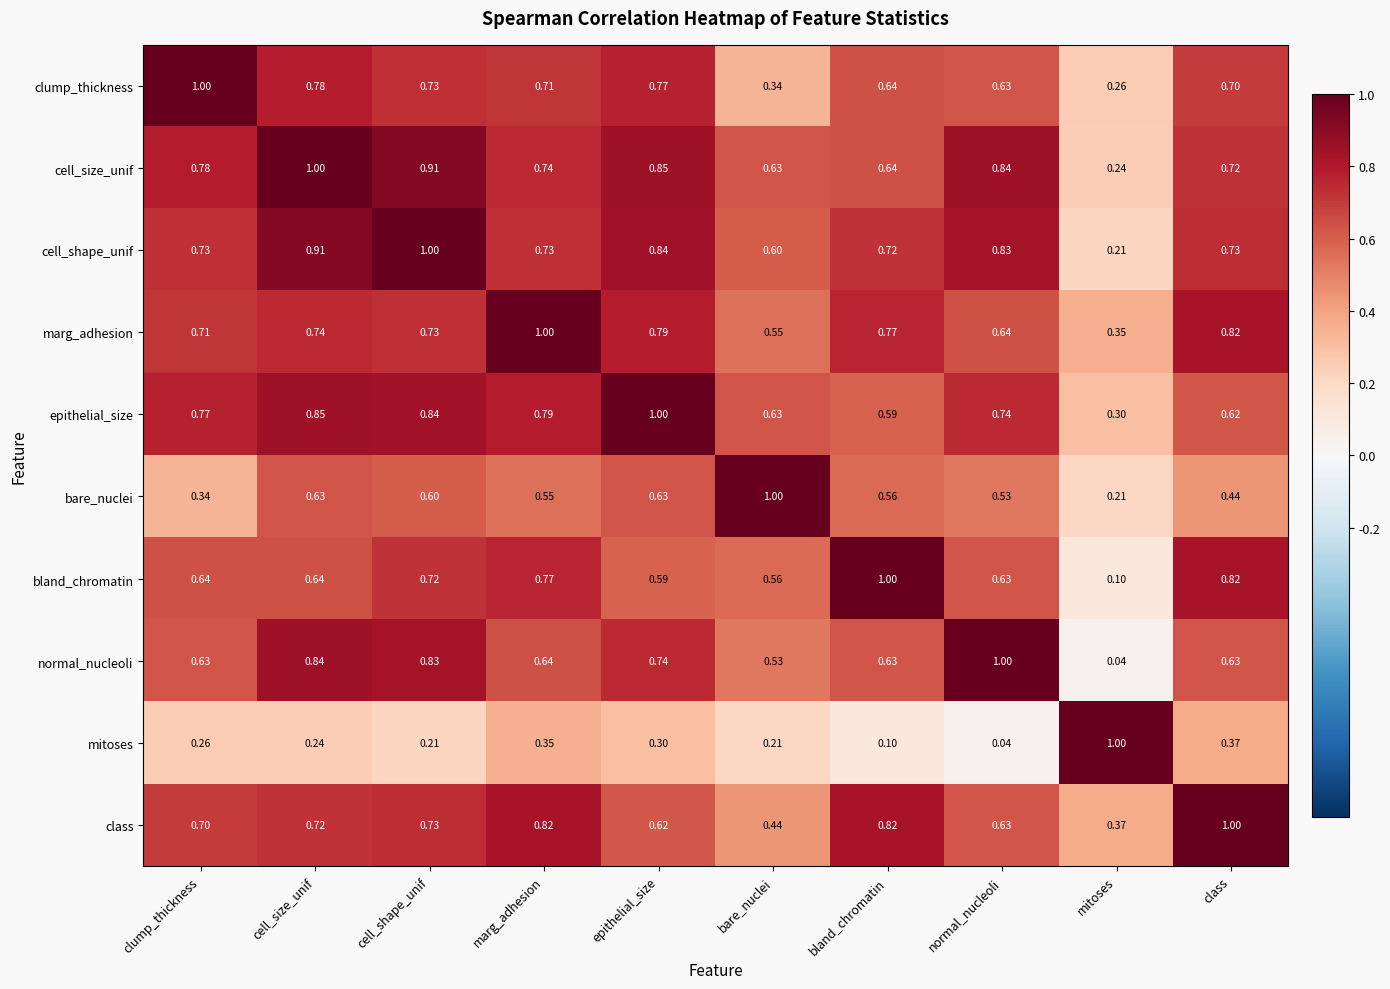

Is the value of bland_chromatin at marg_adhesion greater than the value of epithelial_size at bland_chromatin?

Yes